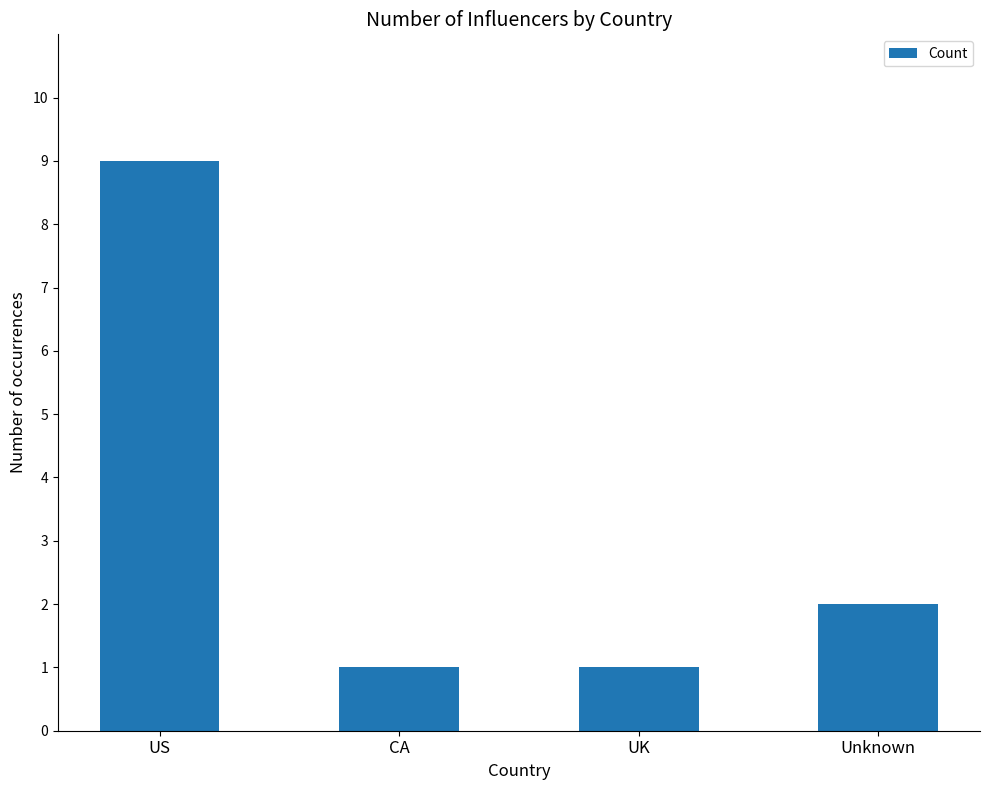

The chart shows a value of 2 at Unknown. True or false?

True